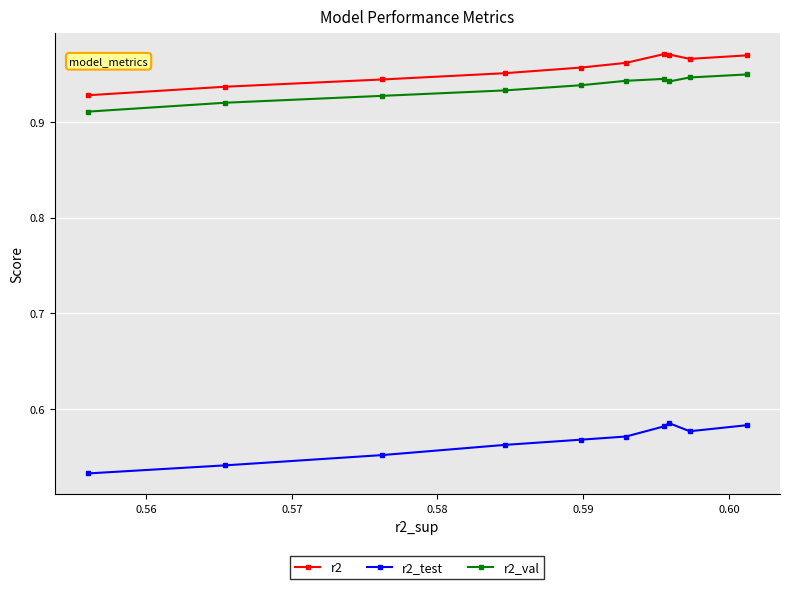

Which series has the widest spread of values?

r2_test